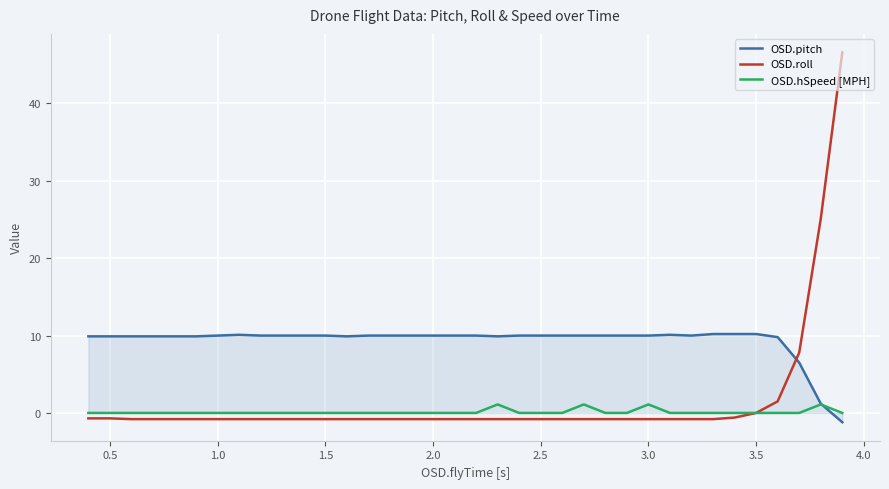

How many times do OSD.pitch and OSD.roll cross each other?

1